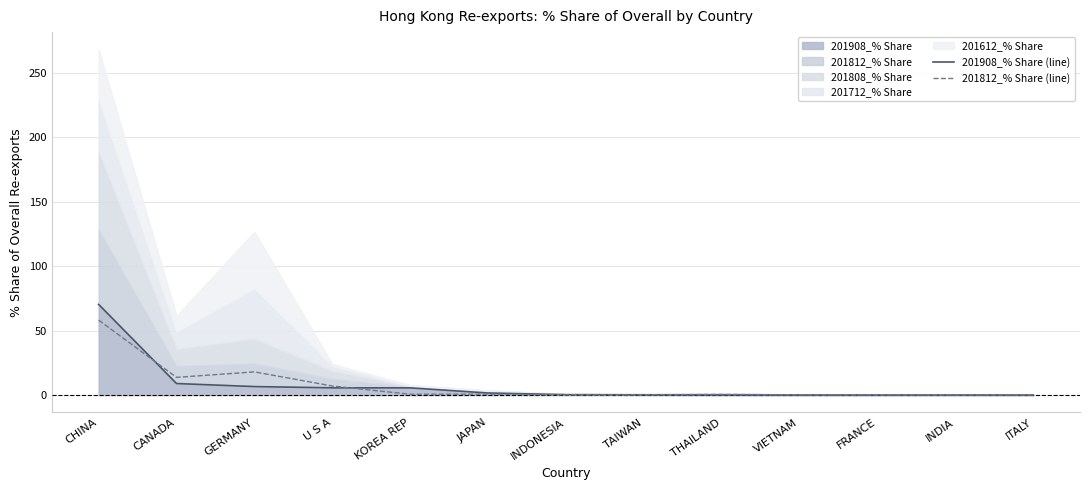

Rank the categories by 201908_% Share (line) value from highest to lowest.

CHINA, CANADA, GERMANY, U S A, KOREA REP, JAPAN, INDONESIA, TAIWAN, THAILAND, VIETNAM, FRANCE, INDIA, ITALY